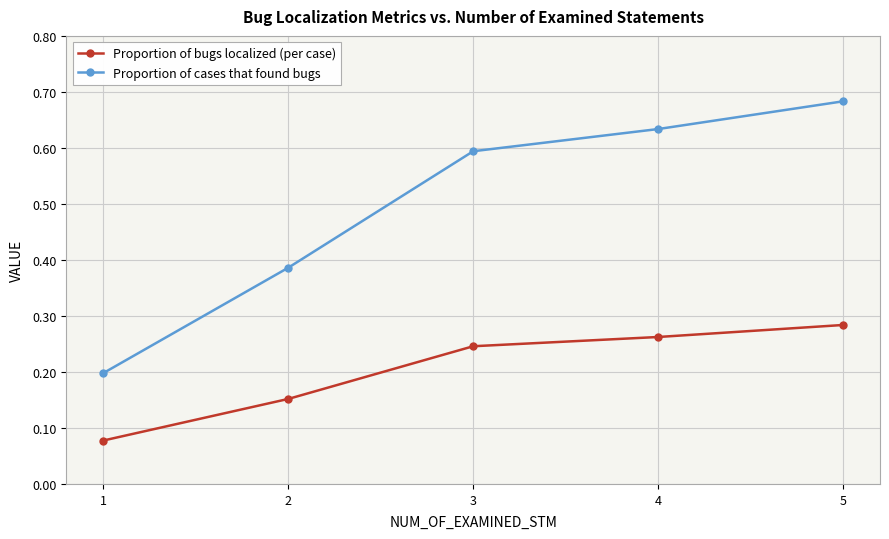

Which series has the largest range (max minus min)?

Proportion of cases that found bugs